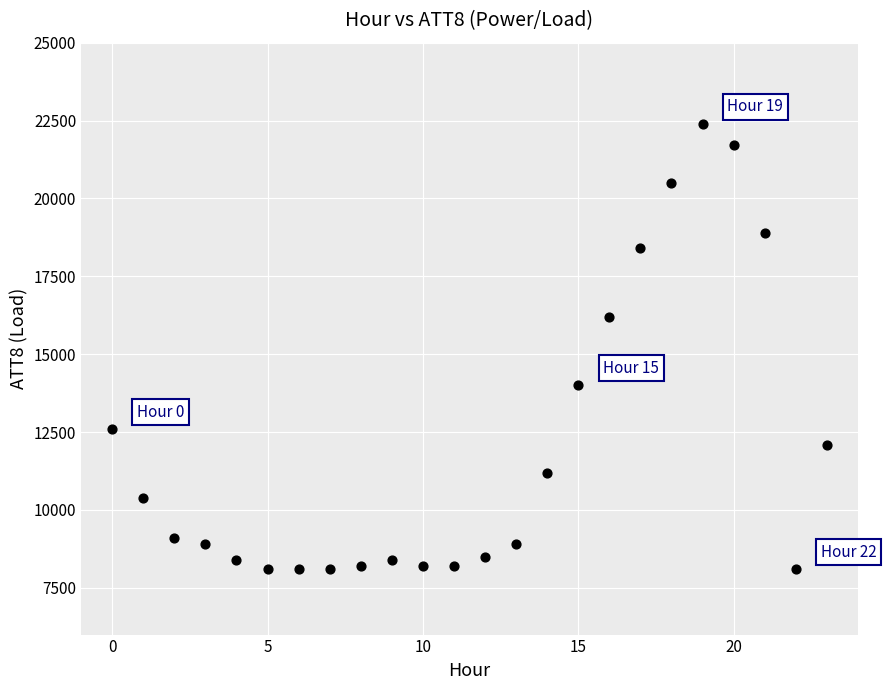

What is the range of Y values (max minus min)?

14300